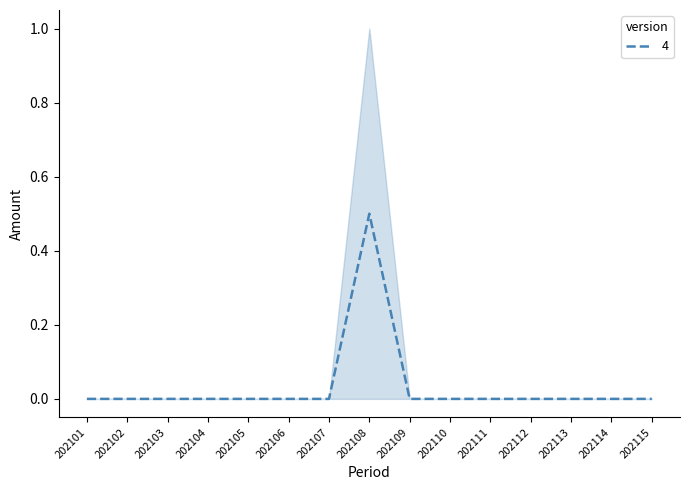

Which category has the lowest value across all series?

202101